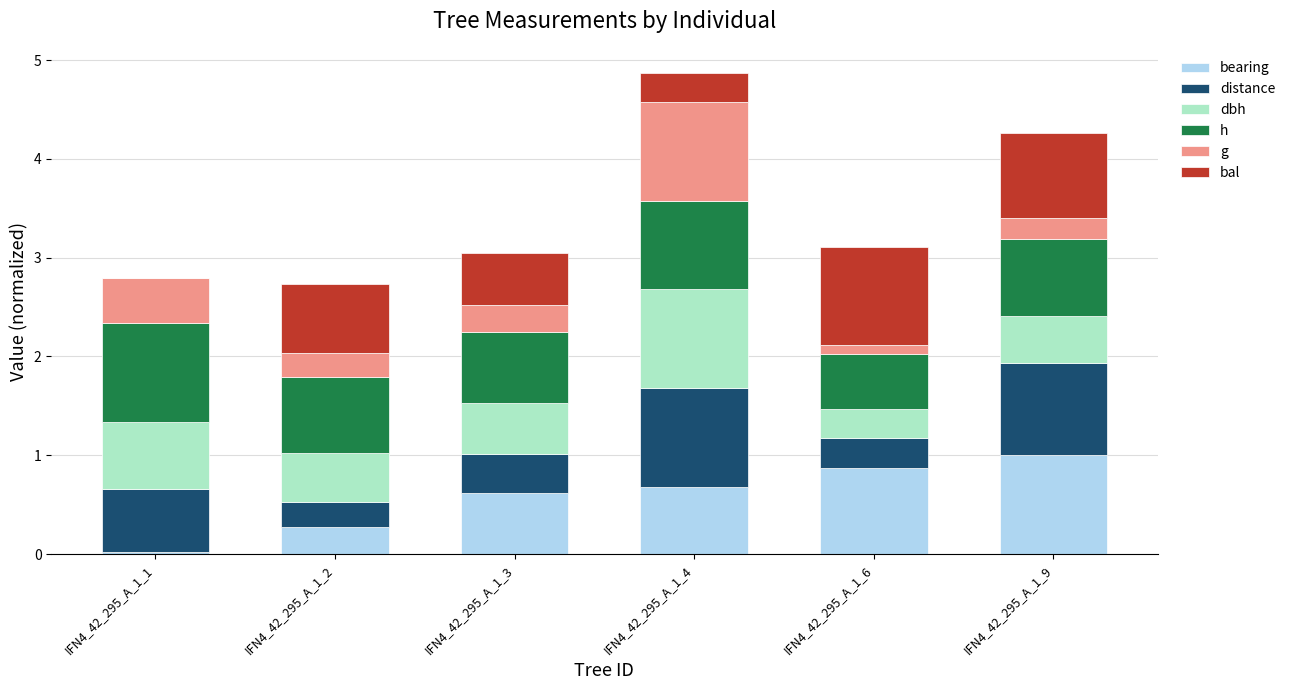

What is the total value across all series at IFN4_42_295_A_1_9?

4.3